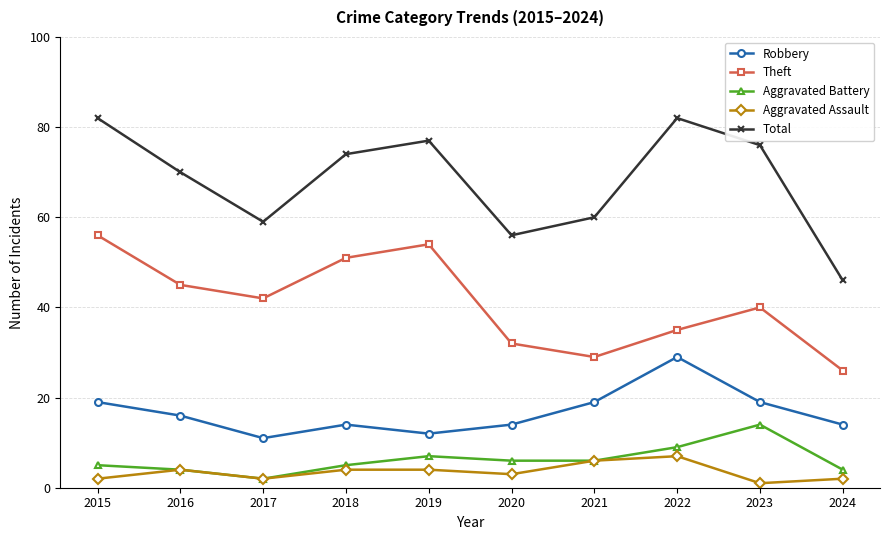

What is the value of the Aggravated Battery point at the 6th from the left?

6